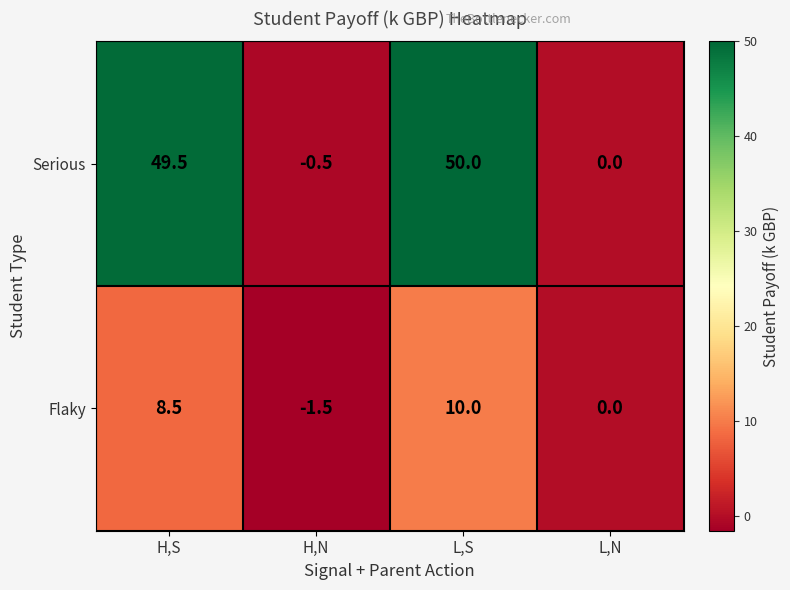

What is the spread (max minus min) of values at H,S?

41.0